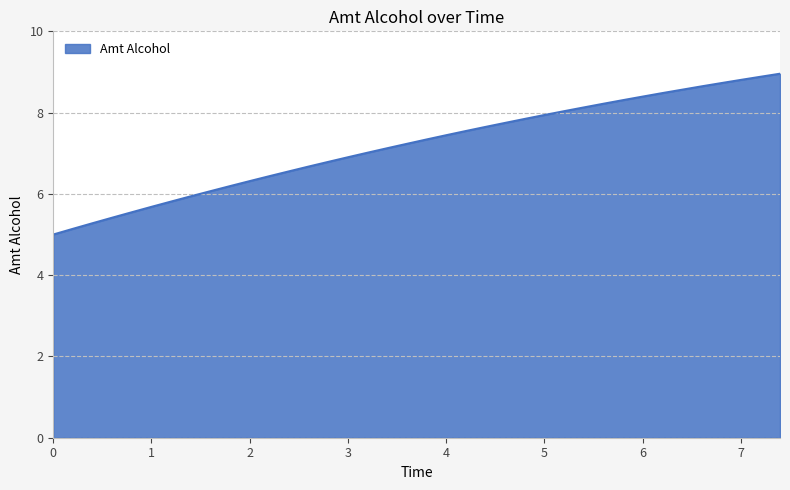

What is the minimum value shown in the chart?

5.0